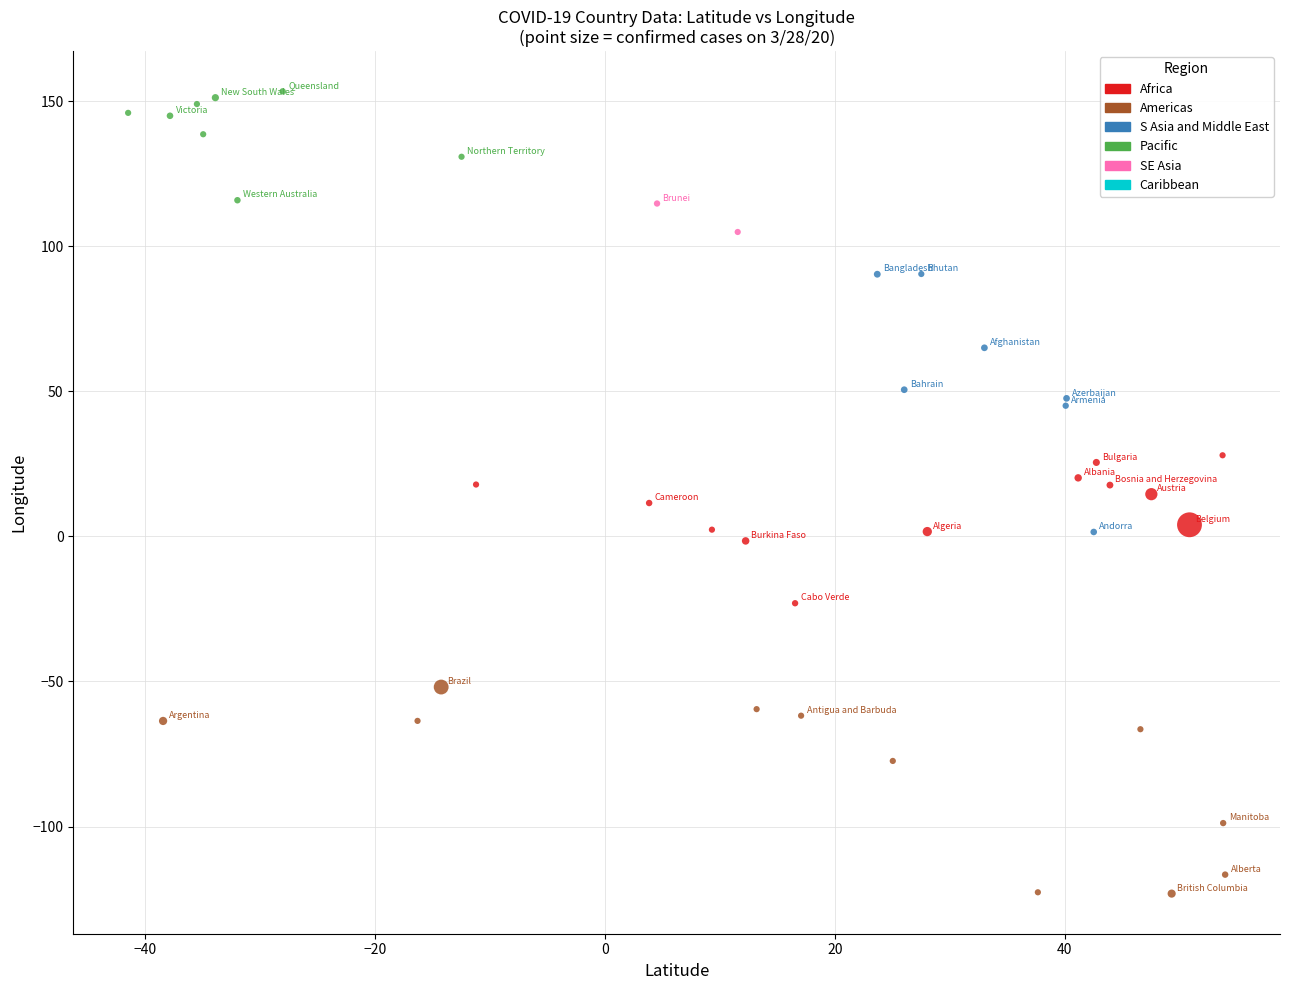

Which series reaches the minimum Y coordinate?

Americas